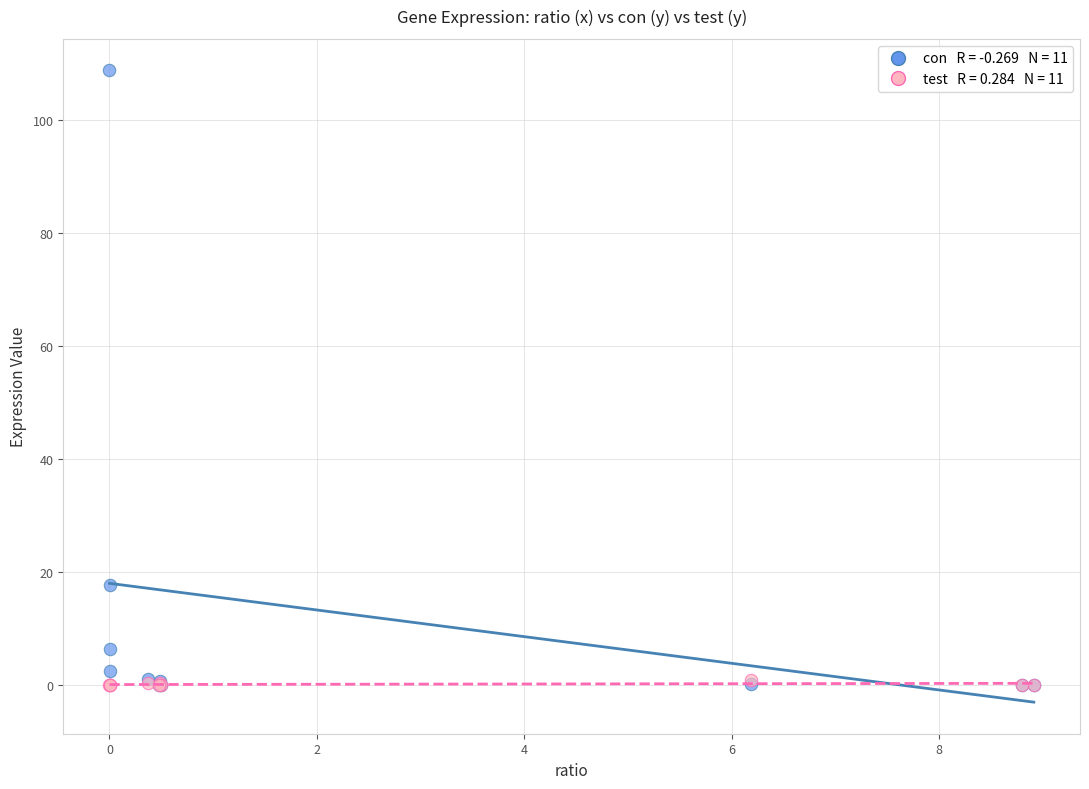

Across all series, what Y value is closest to 54?

17.7